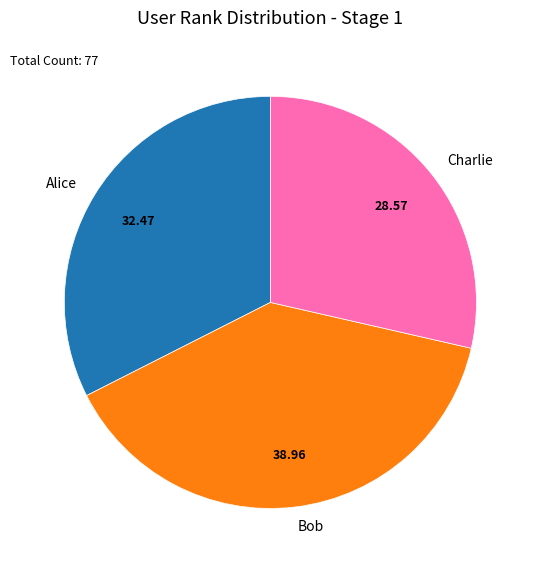

Is the sum of Alice and Charlie greater than half?

Yes